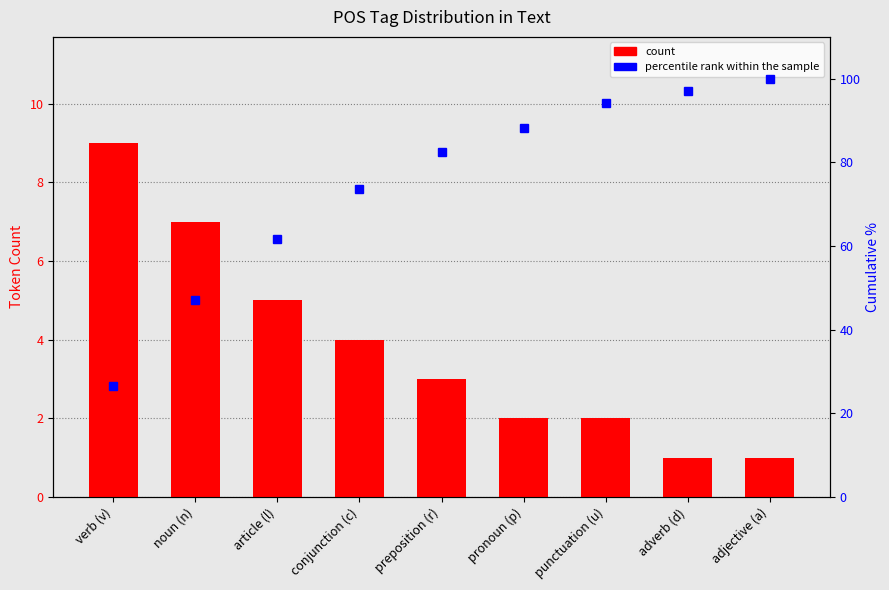

What is the sum of the percentile rank within the sample values at conjunction (c) and punctuation (u)?

167.6